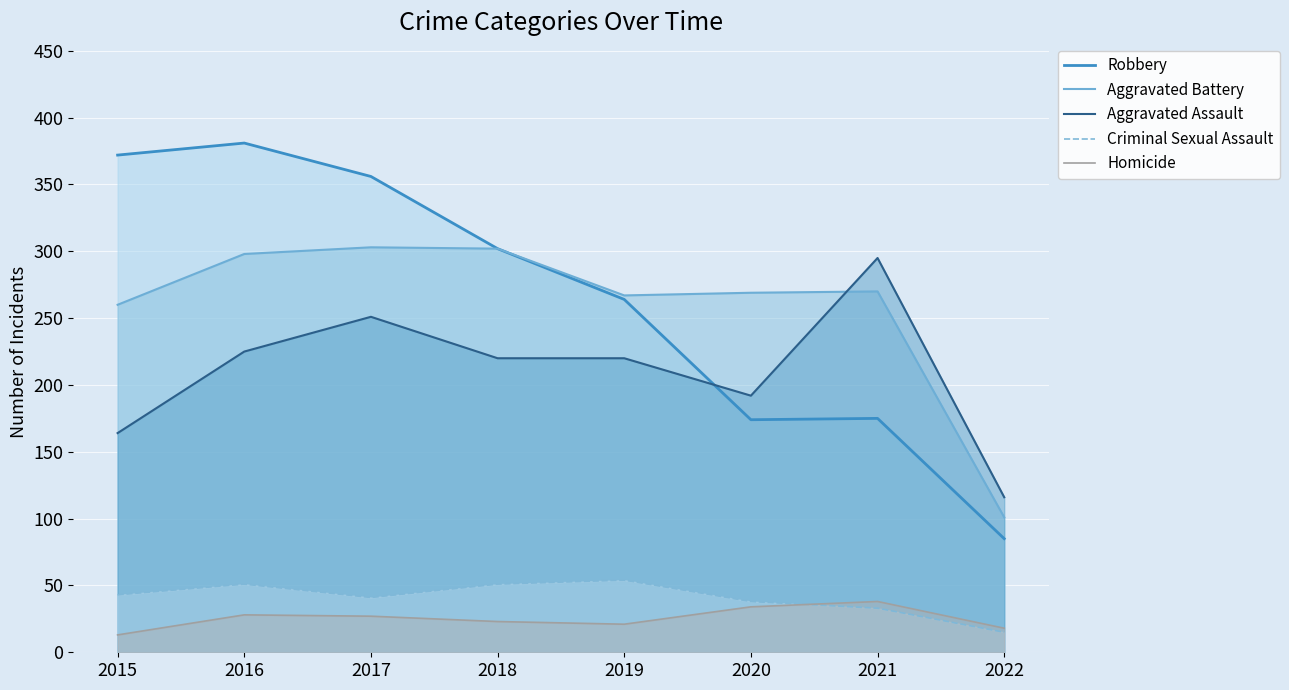

Which label corresponds to the smallest value in the chart?

2015